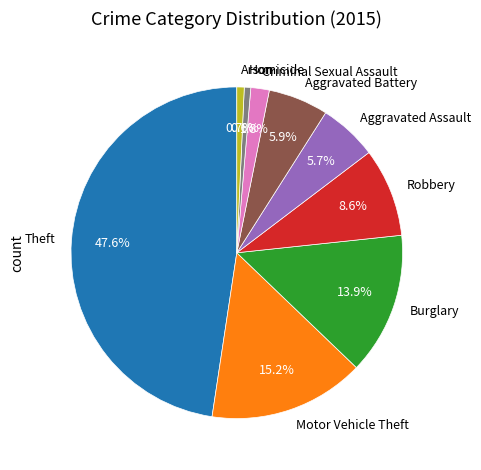

Does Burglary represent more than half of the total?

No